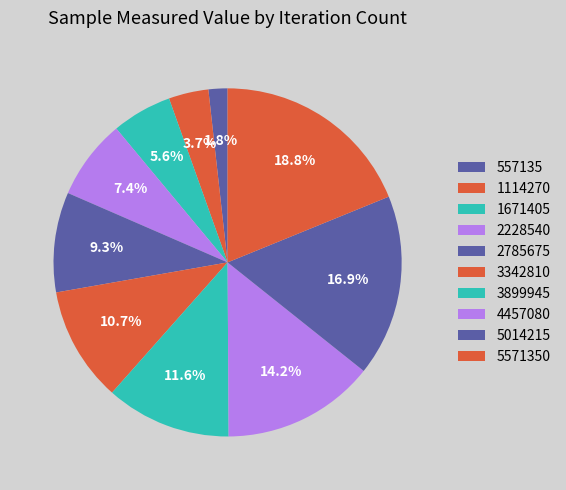

What percentage is NOT represented by 1114270?

96.3%